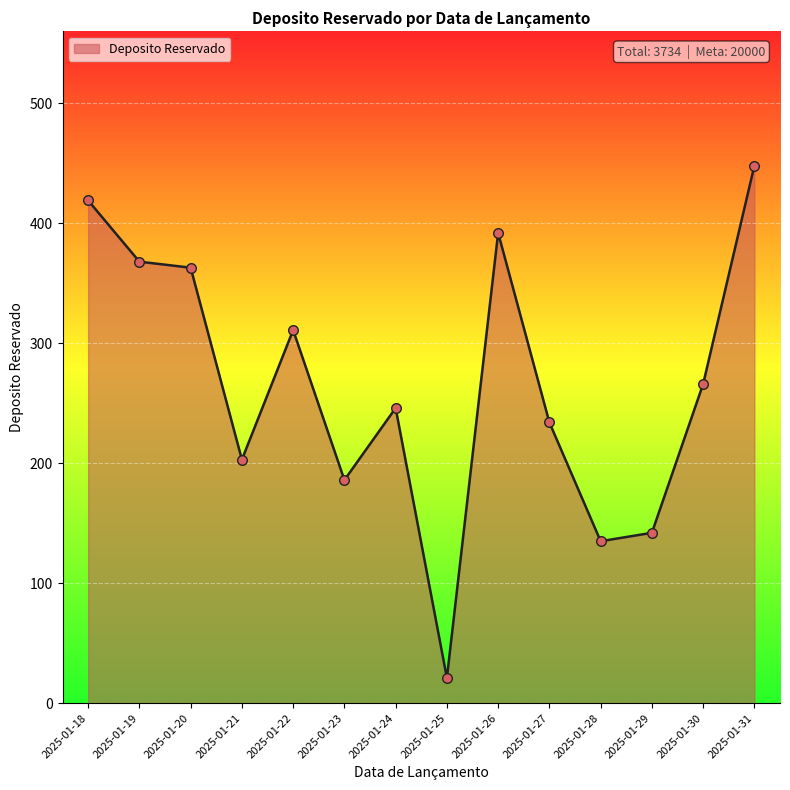

Which has a higher value, 2025-01-29 or 2025-01-27?

2025-01-27